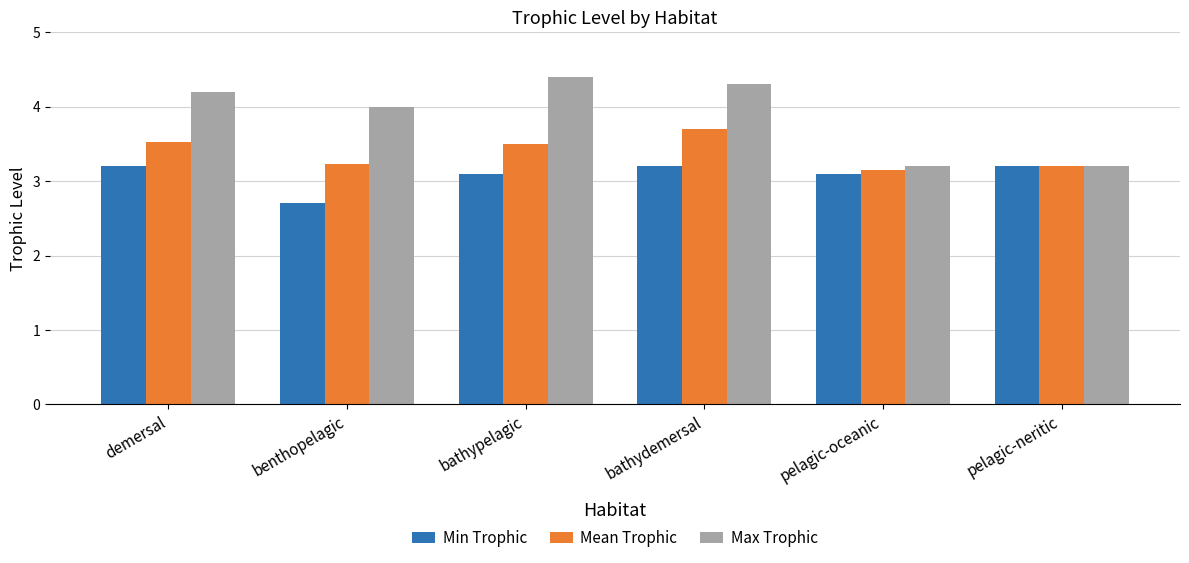

Where is Mean Trophic nearest to the value 3?

pelagic-oceanic